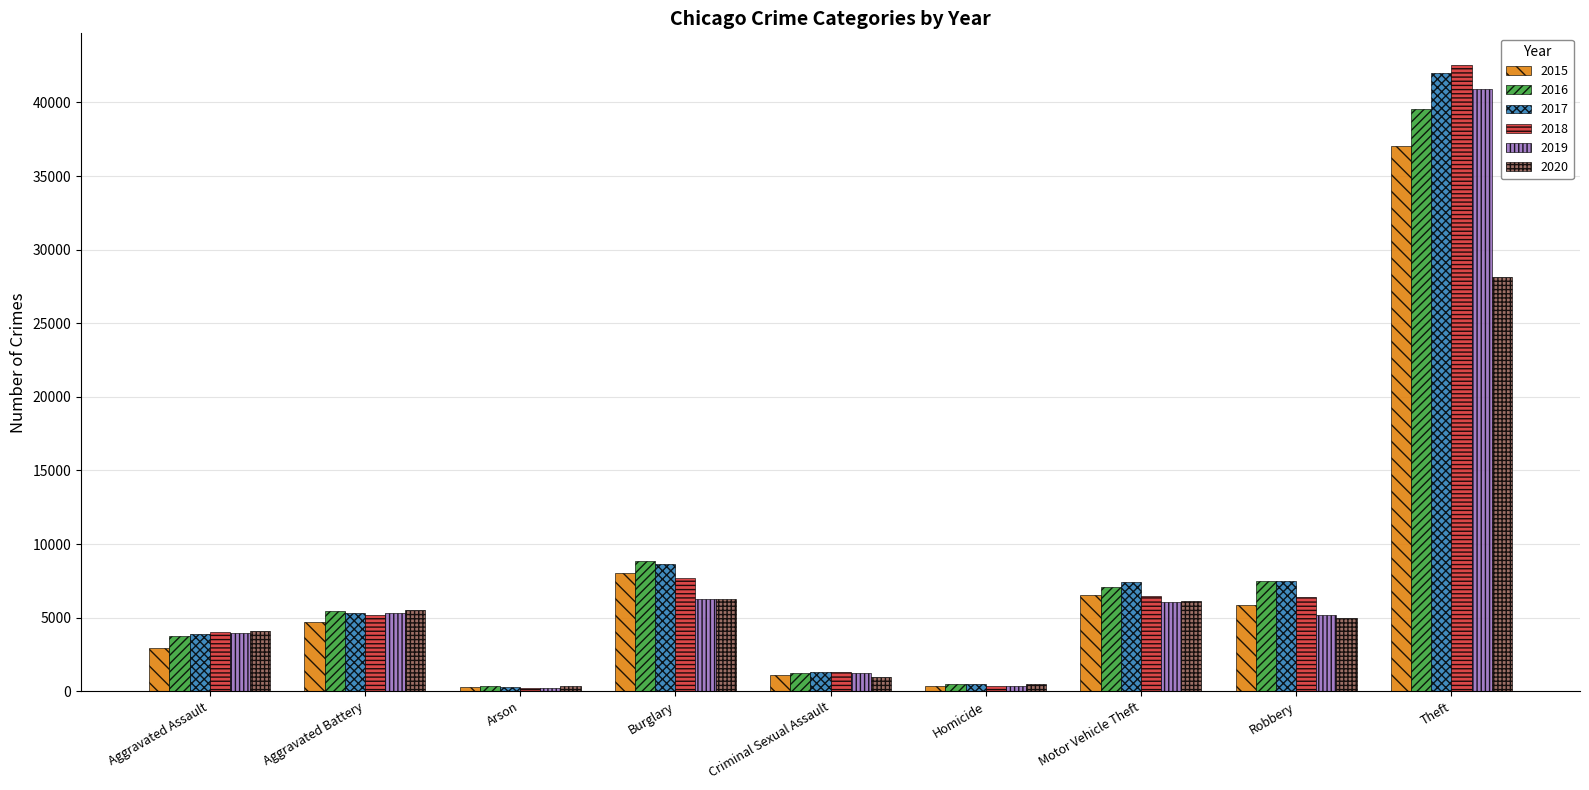

What is the difference between the highest and lowest values at Robbery?

2509